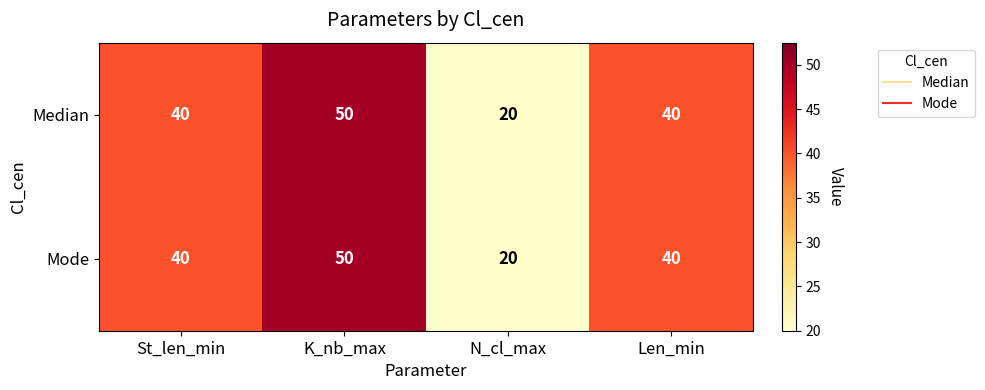

What is the sum of the Median values at N_cl_max and Len_min?

60